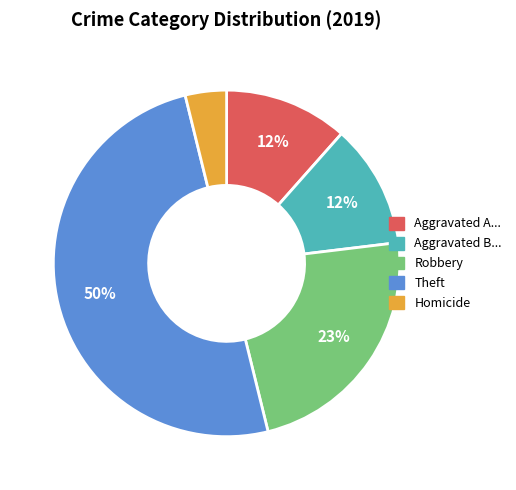

To the nearest percent, what is the average slice percentage?

20%